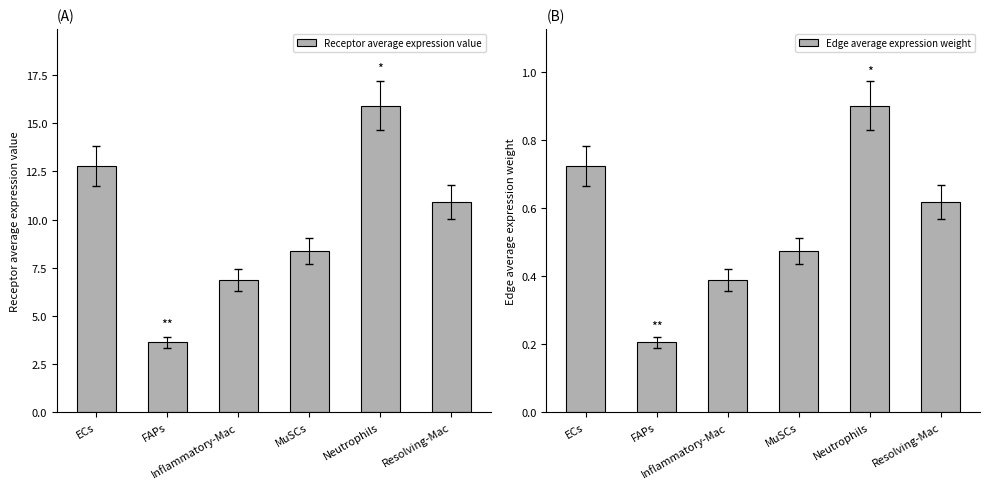

The value of Edge average expression weight at MuSCs is 0.7. True or false?

False